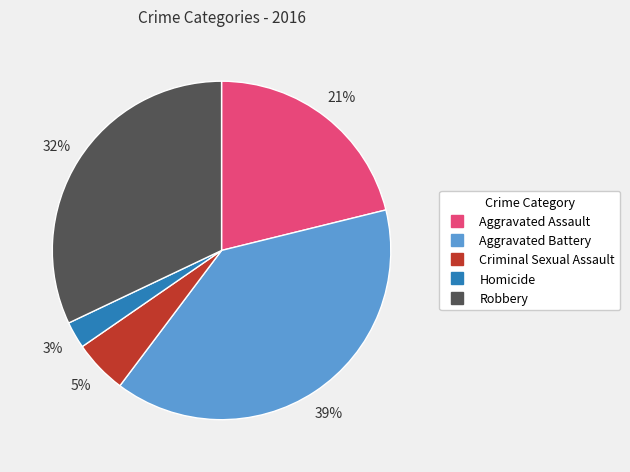

Does any single category account for the majority?

No